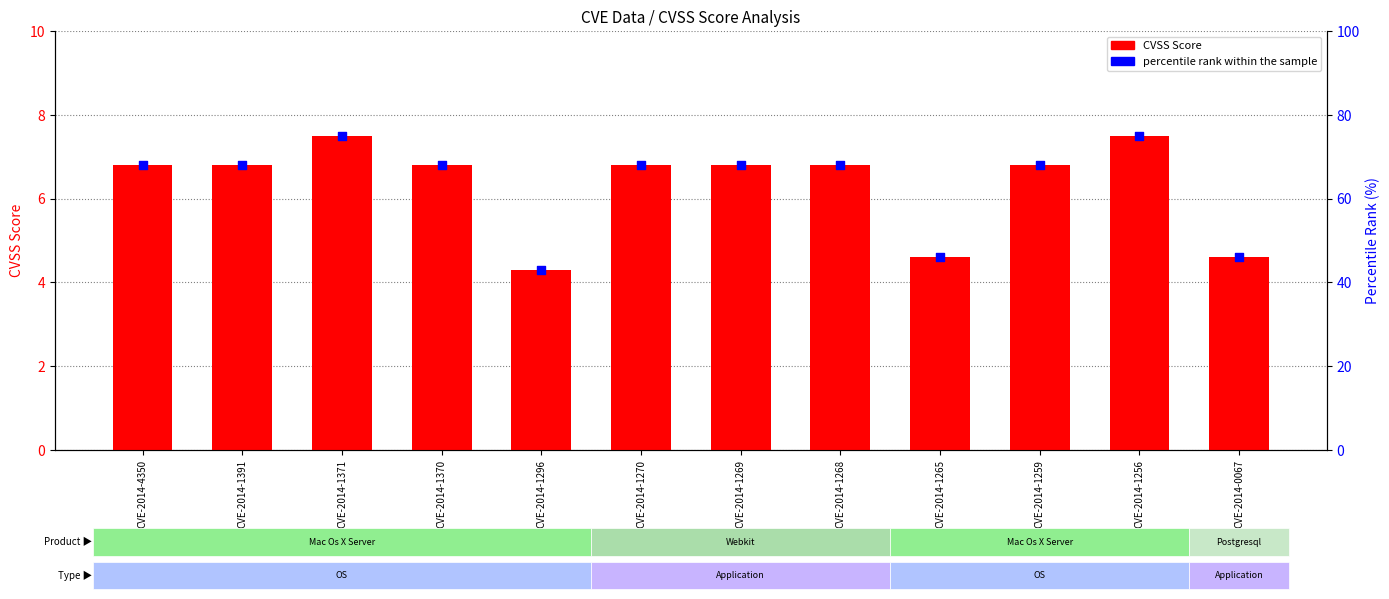

Which series has the largest Y range (max minus min)?

percentile rank within the sample